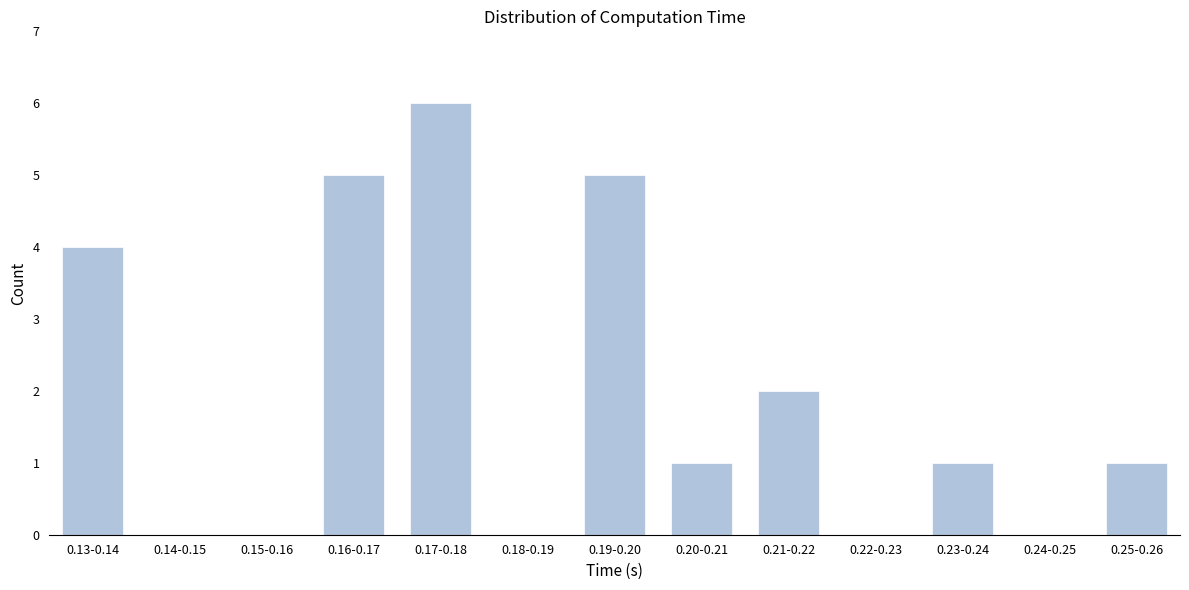

Reading left to right, what are all the values shown in this chart?

0.13-0.14=4	0.14-0.15=0	0.15-0.16=0	0.16-0.17=5	0.17-0.18=6	0.18-0.19=0	0.19-0.20=5	0.20-0.21=1	0.21-0.22=2	0.22-0.23=0	0.23-0.24=1	0.24-0.25=0	0.25-0.26=1